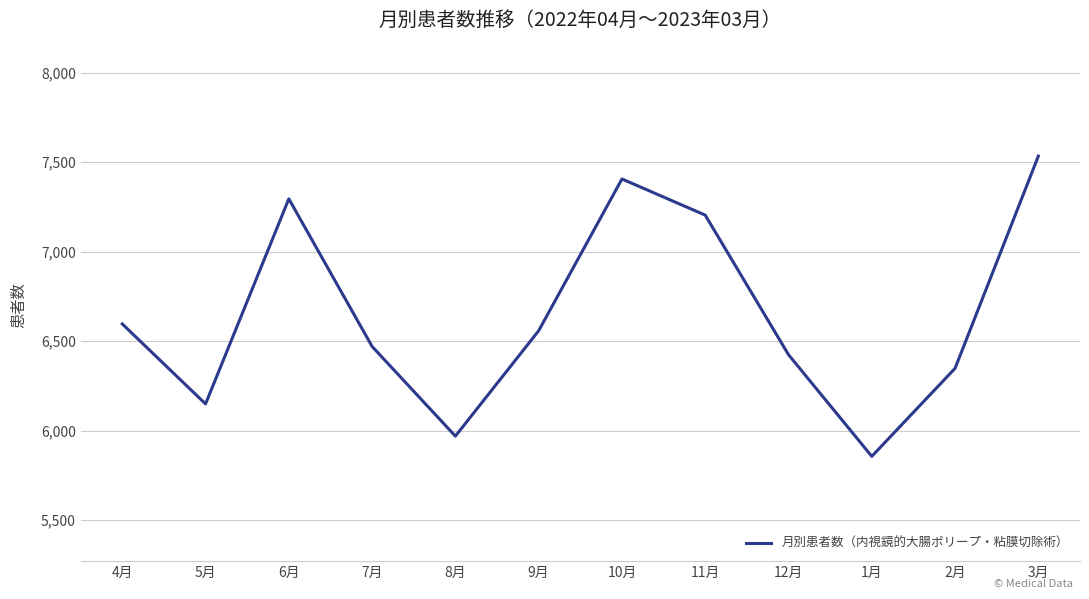

At which category does the chart reach its peak across all series?

3月